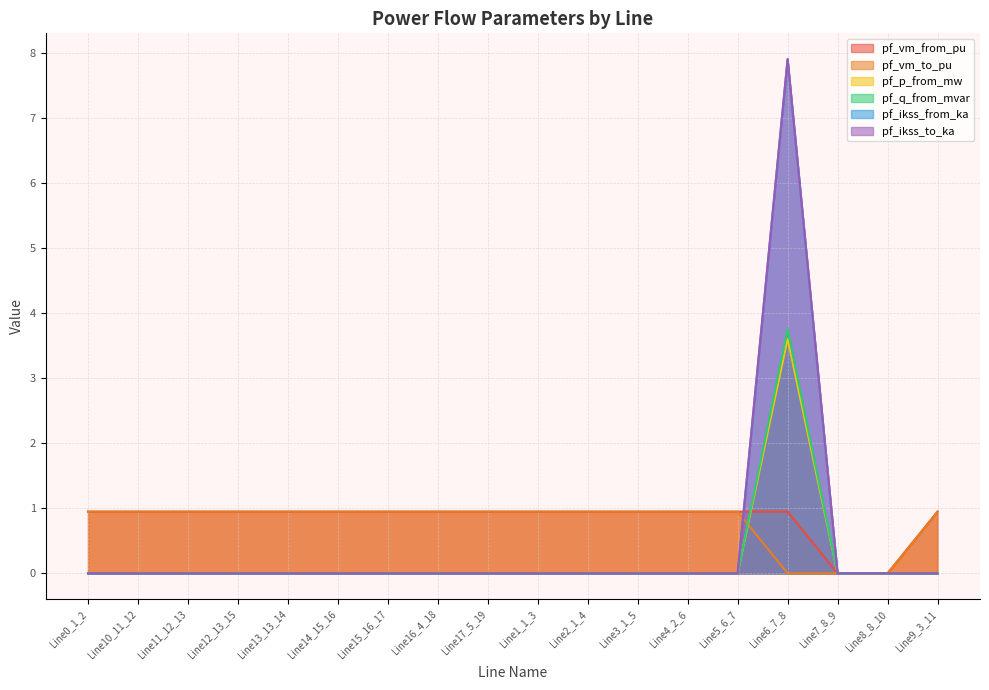

Does the chart display data point markers on the line(s)?

No